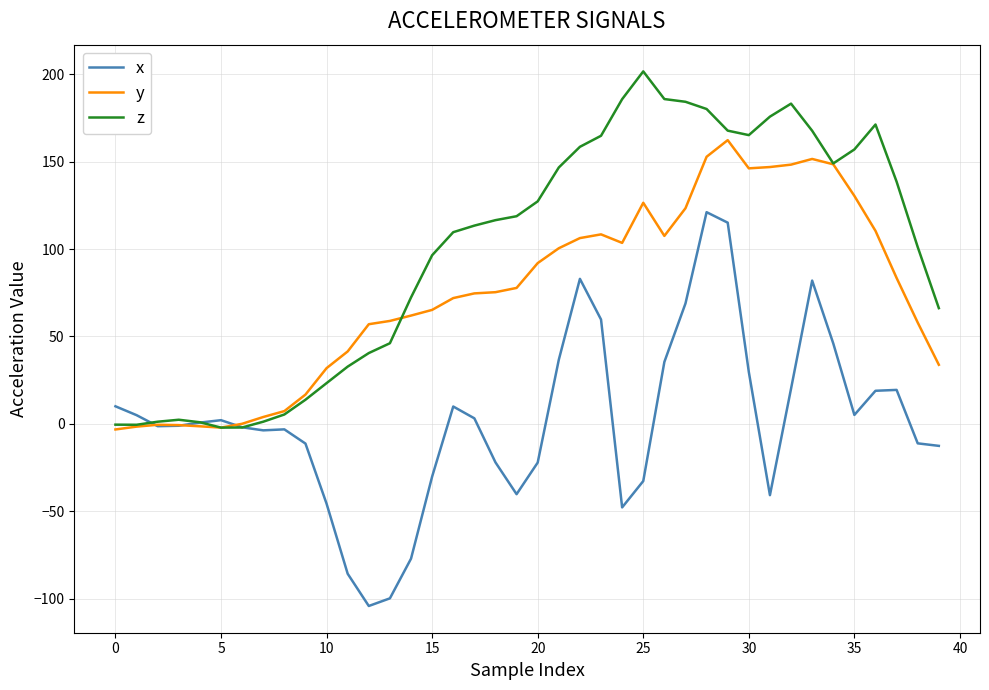

Rank the series by their maximum value, from highest to lowest.

z, y, x